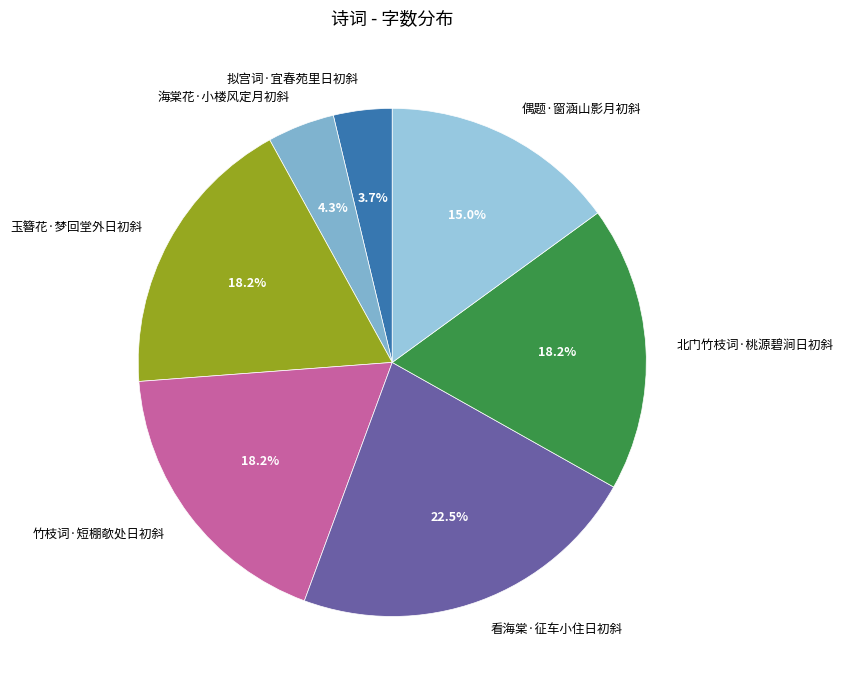

How many segments does this pie chart have?

7